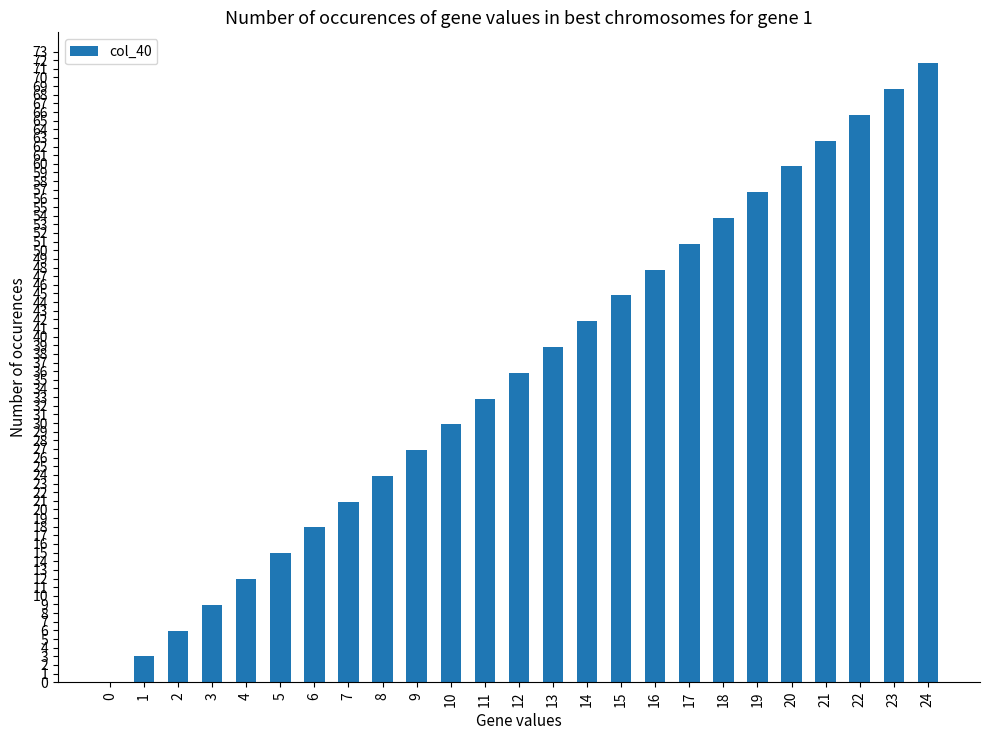

What is the change in value from 3 to 16?

+38.8